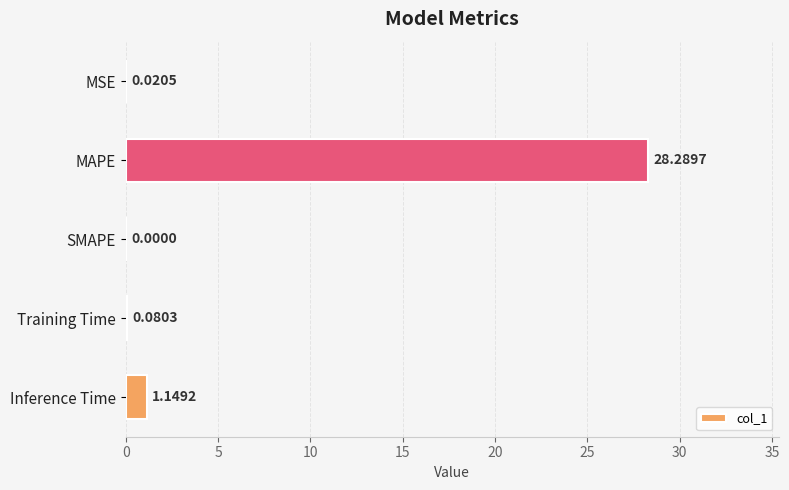

Between MAPE and Inference Time, which is larger?

MAPE